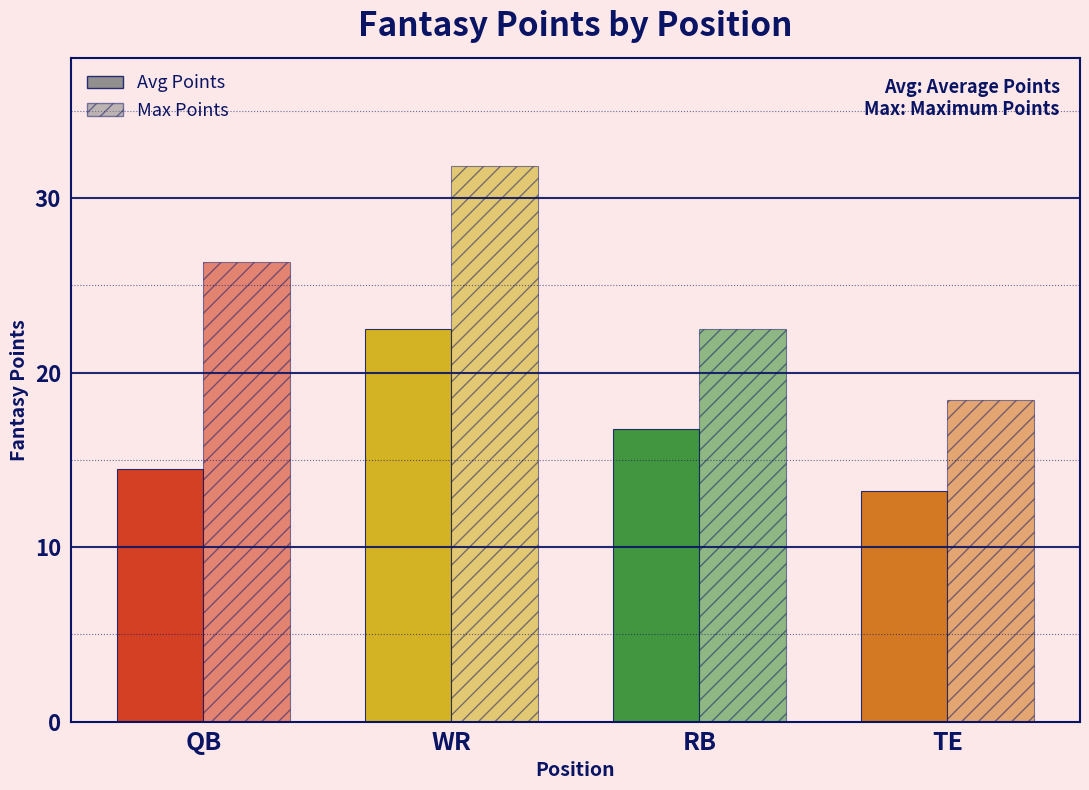

List the series in order of their peak value, lowest first.

Avg Points, Max Points